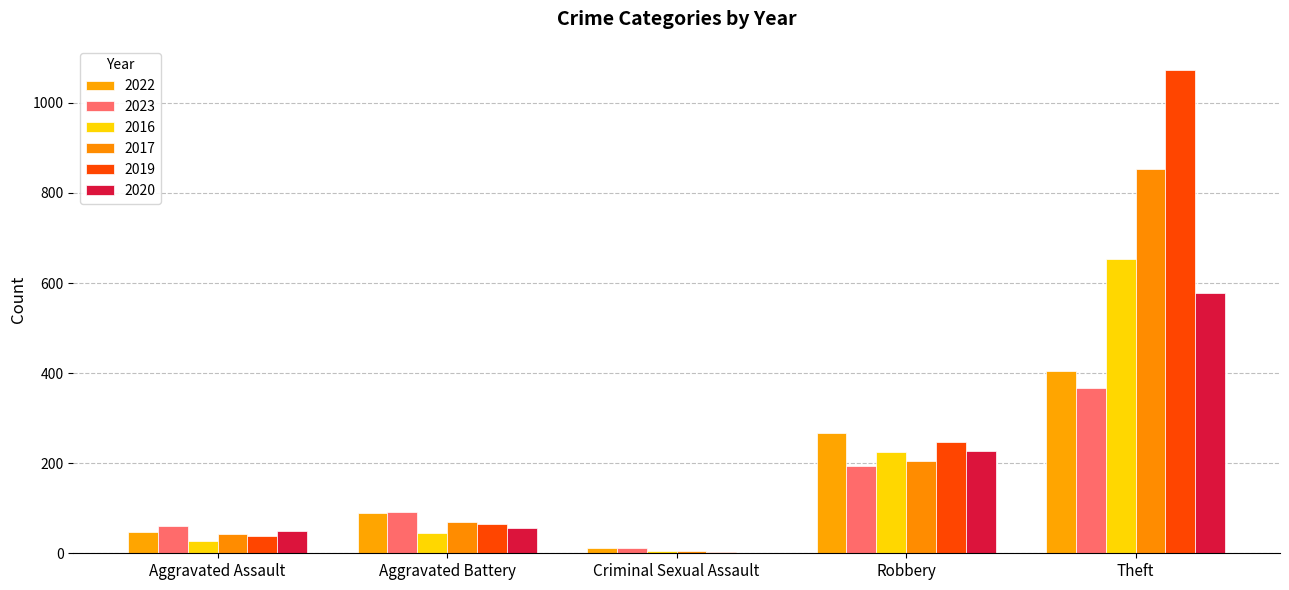

Are the bars grouped side by side (vs. stacked)?

Yes